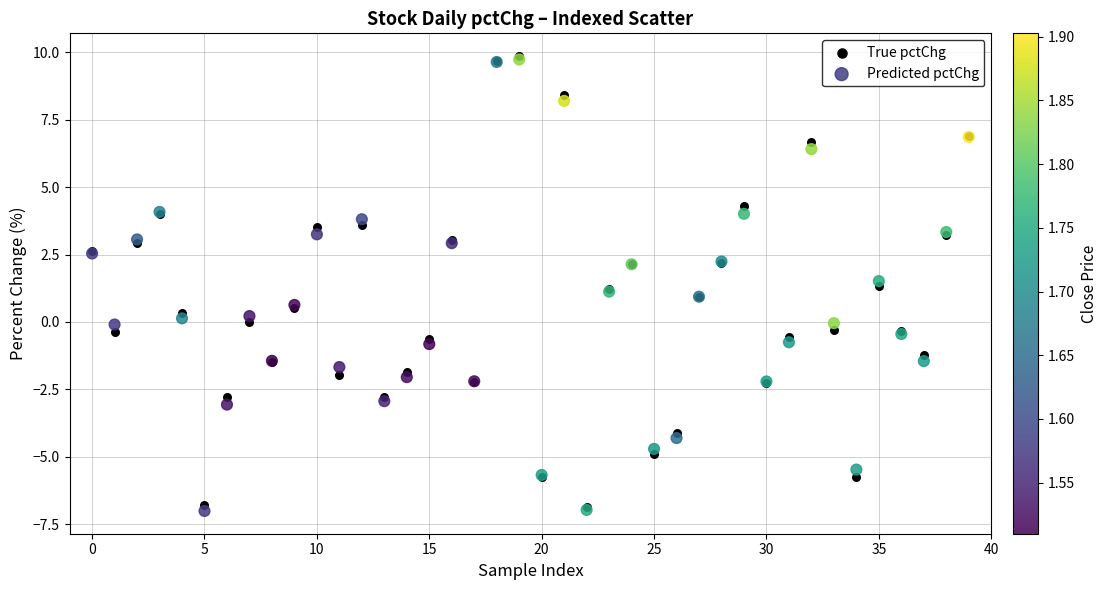

What are all the series names shown in the legend?

True pctChg, Predicted pctChg